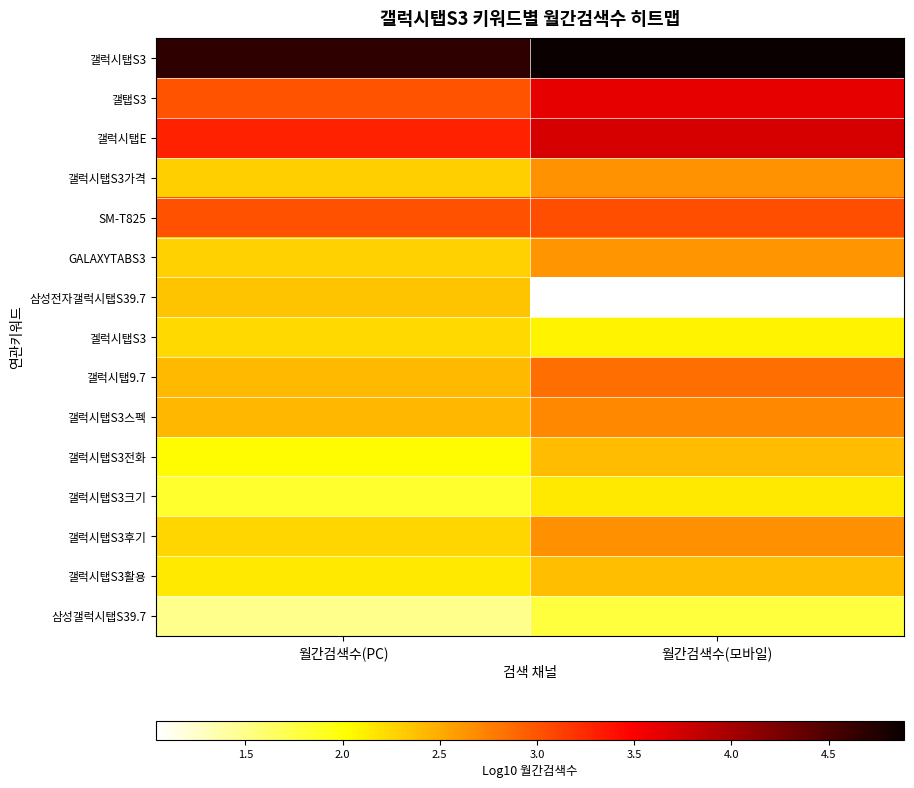

Reading right to left, transcribe all the data shown in this chart.

갤럭시탭S3: 월간검색수(모바일)=4.9	월간검색수(PC)=4.7
갤탭S3: 월간검색수(모바일)=3.6	월간검색수(PC)=3.0
갤럭시탭E: 월간검색수(모바일)=3.7	월간검색수(PC)=3.3
갤럭시탭S3가격: 월간검색수(모바일)=2.6	월간검색수(PC)=2.3
SM-T825: 월간검색수(모바일)=3.0	월간검색수(PC)=3.0
GALAXYTABS3: 월간검색수(모바일)=2.6	월간검색수(PC)=2.3
삼성전자갤럭시탭S39.7: 월간검색수(모바일)=1.0	월간검색수(PC)=2.4
겔럭시탭S3: 월간검색수(모바일)=2.1	월간검색수(PC)=2.2
갤럭시탭9.7: 월간검색수(모바일)=2.9	월간검색수(PC)=2.4
갤럭시탭S3스펙: 월간검색수(모바일)=2.7	월간검색수(PC)=2.4
갤럭시탭S3전화: 월간검색수(모바일)=2.4	월간검색수(PC)=2.0
갤럭시탭S3크기: 월간검색수(모바일)=2.1	월간검색수(PC)=1.9
갤럭시탭S3후기: 월간검색수(모바일)=2.7	월간검색수(PC)=2.3
갤럭시탭S3활용: 월간검색수(모바일)=2.4	월간검색수(PC)=2.1
삼성갤럭시탭S39.7: 월간검색수(모바일)=1.8	월간검색수(PC)=1.5